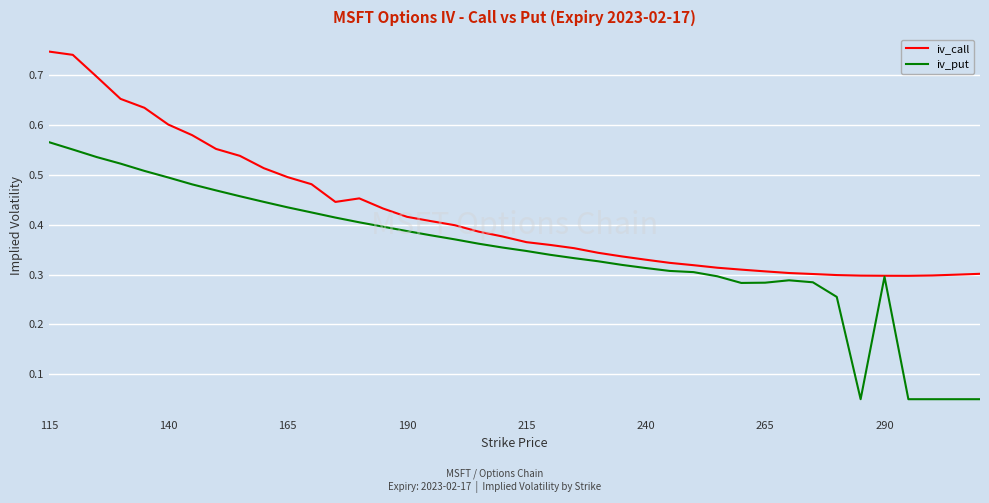

Rank the series by their average value, from highest to lowest.

iv_call, iv_put